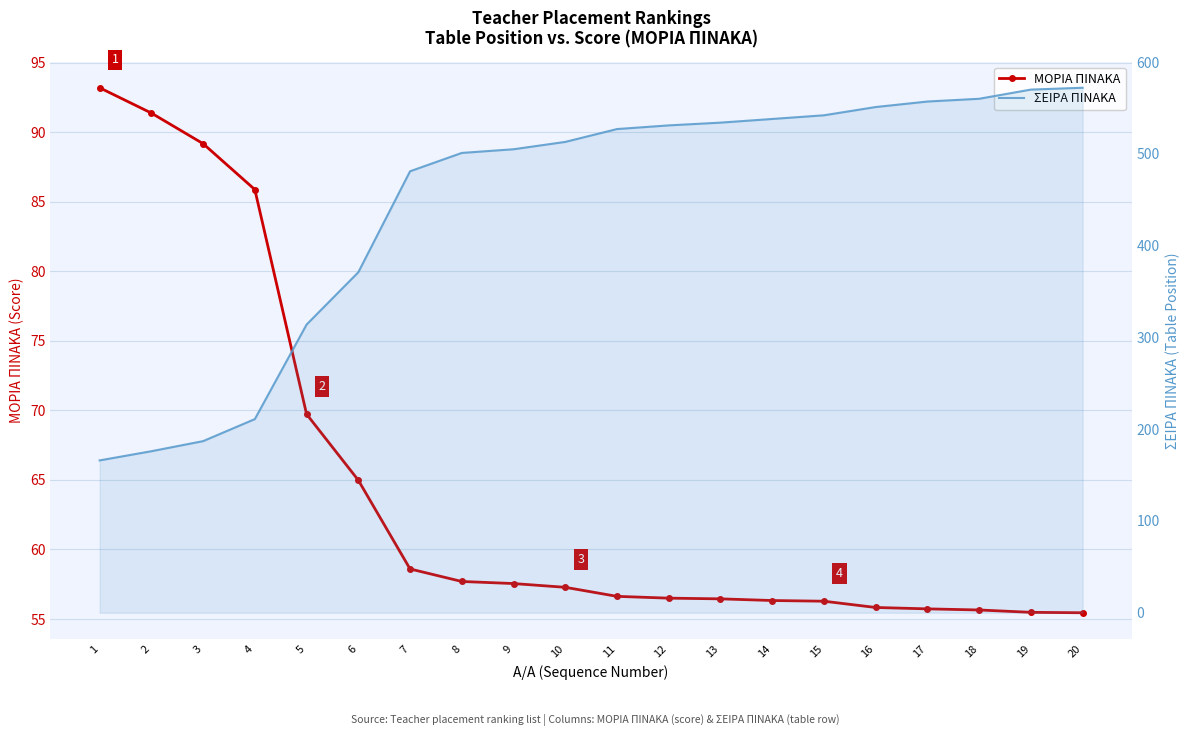

True or false: ΣΕΙΡΑ ΠΙΝΑΚΑ and ΜΟΡΙΑ ΠΙΝΑΚΑ cross at least once.

False